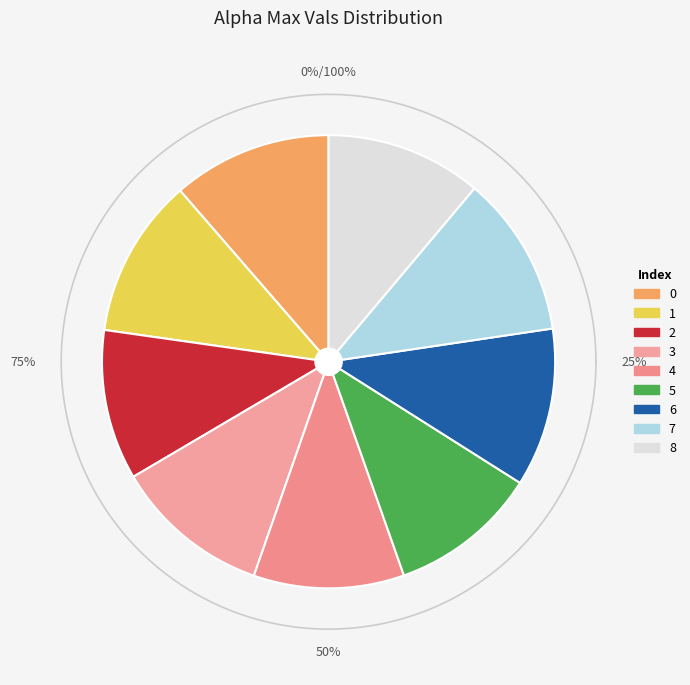

To the nearest percent, what portion does 0 represent?

11%